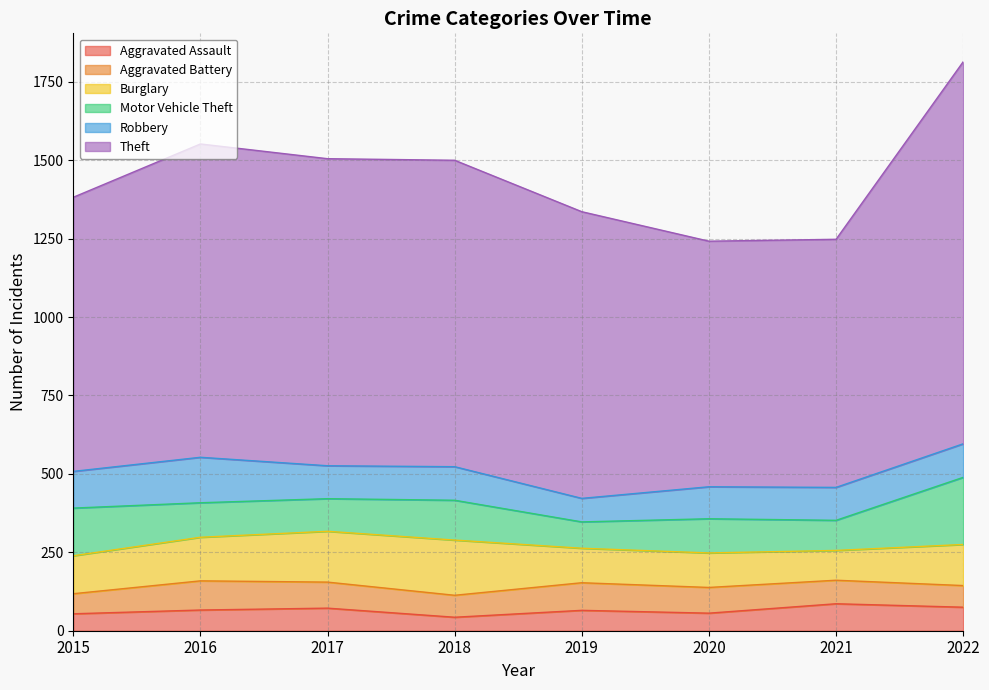

What is the maximum value for Aggravated Battery?

93